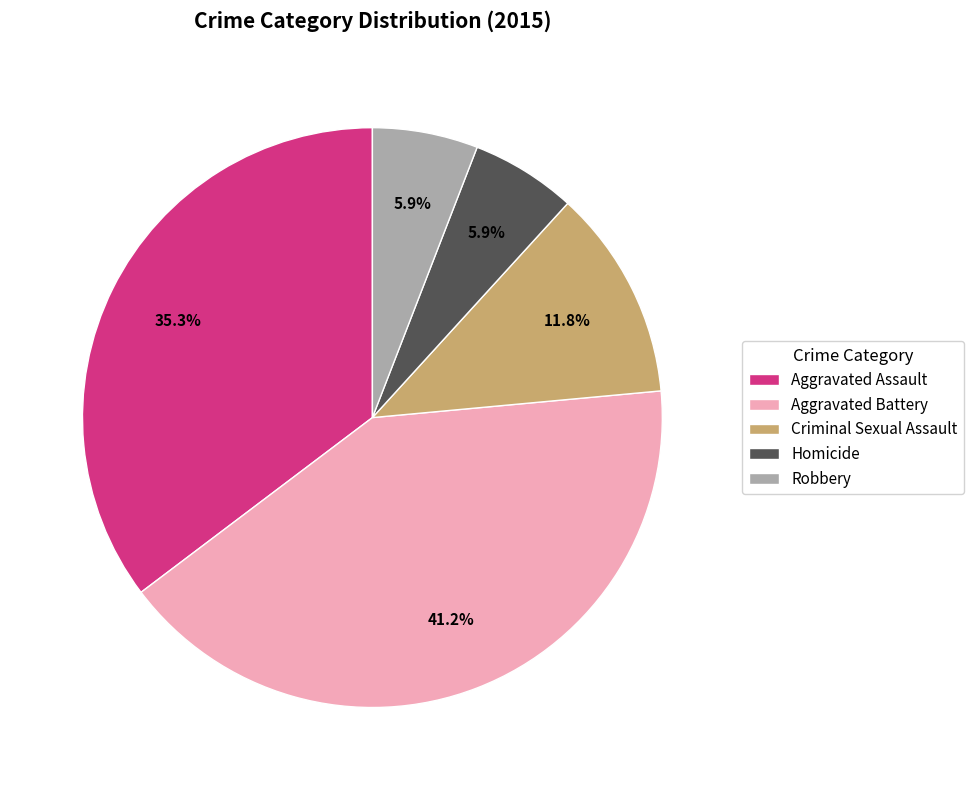

What percentage do Robbery and Aggravated Assault together represent?

41.2%